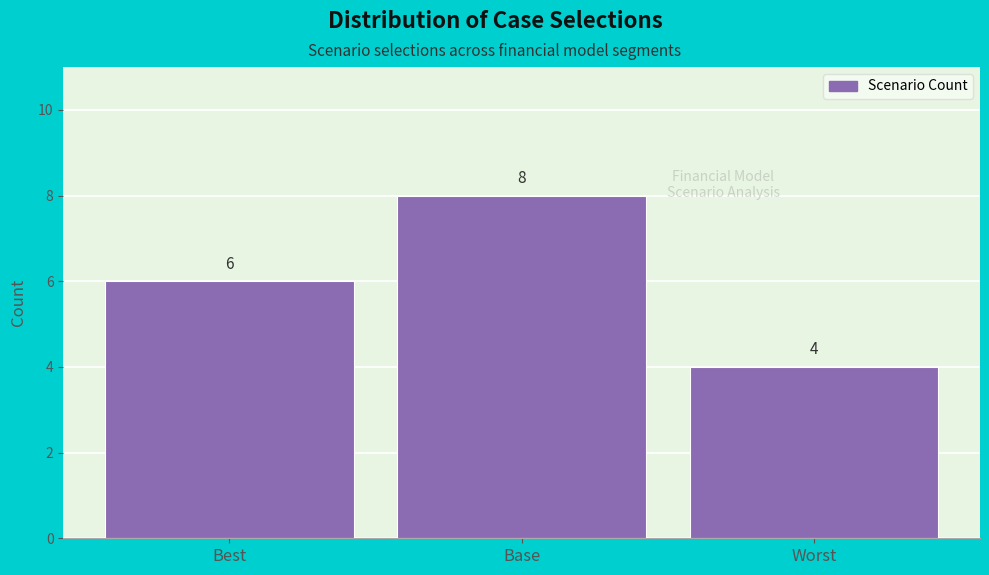

Reading right to left, list all the values displayed in this chart.

Worst=4	Base=8	Best=6